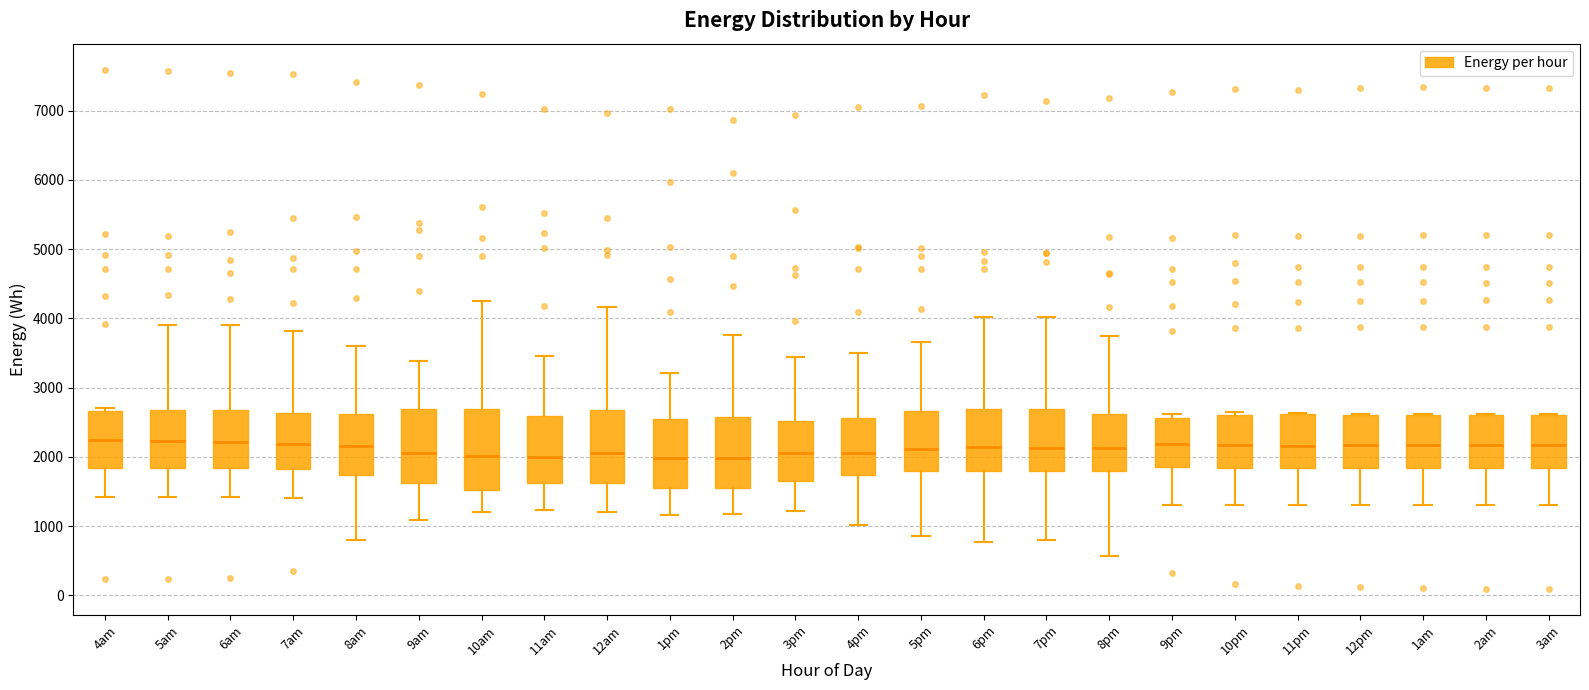

Where is the lower edge of the box for 9pm on the y-axis? The values are not printed on the chart, so give them approximately, as read against the axis.

1900